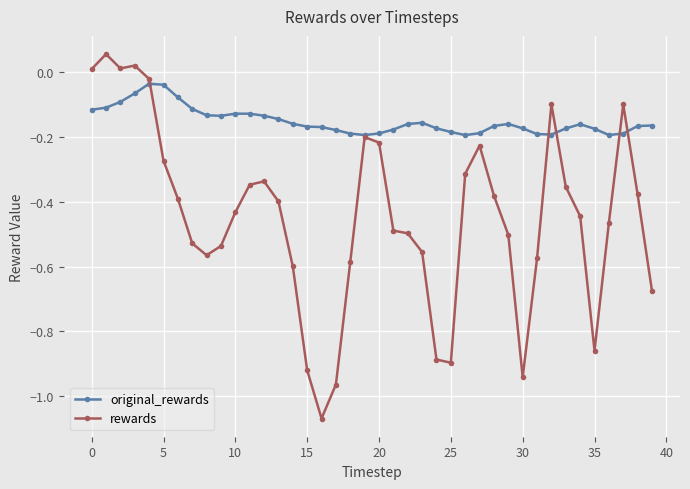

True or false: original_rewards has more than 0 interior local peaks.

True